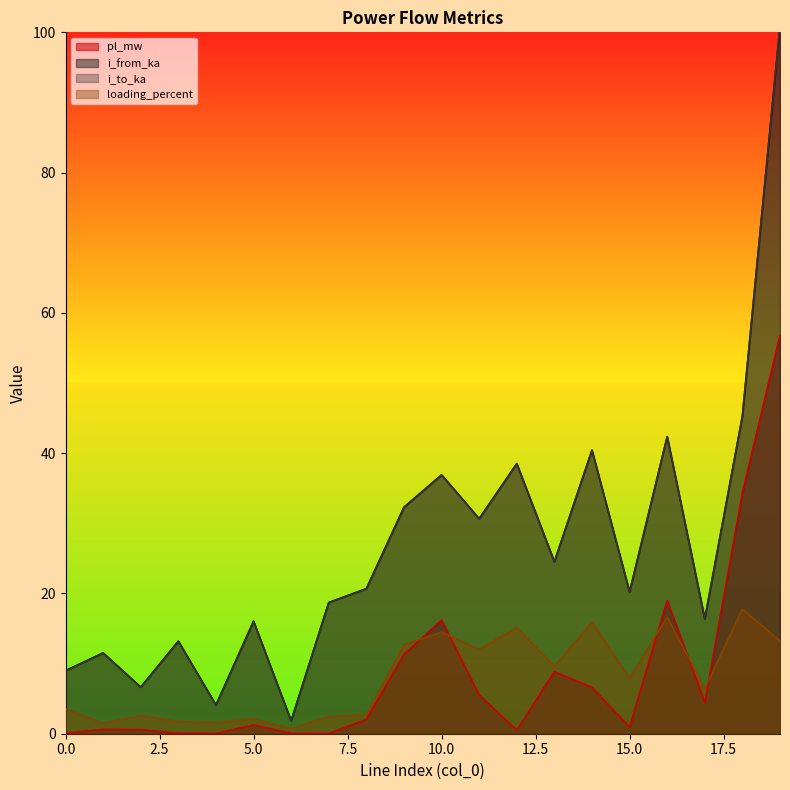

How many lines are shown in the chart?

4